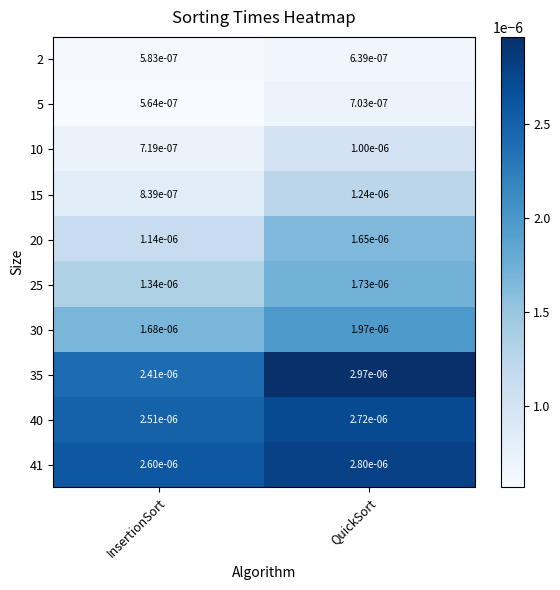

At which category is the sum across all series the highest?

QuickSort